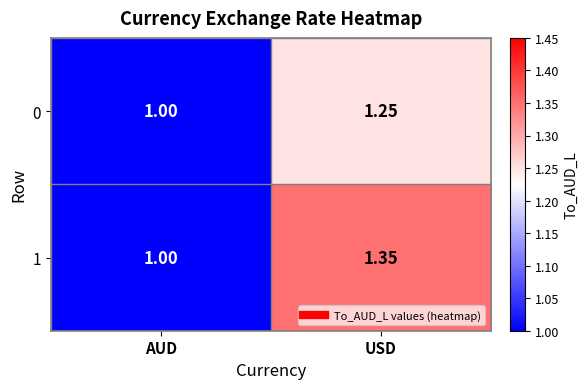

Is the value of 0 at USD greater than the value of 1 at AUD?

Yes